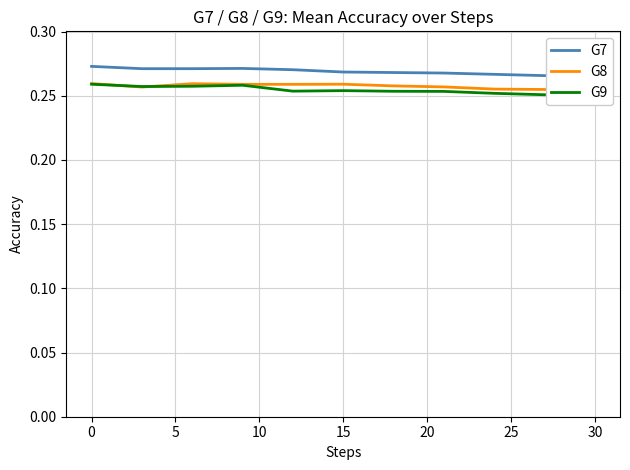

How many G8 values are between 0 and 1?

11